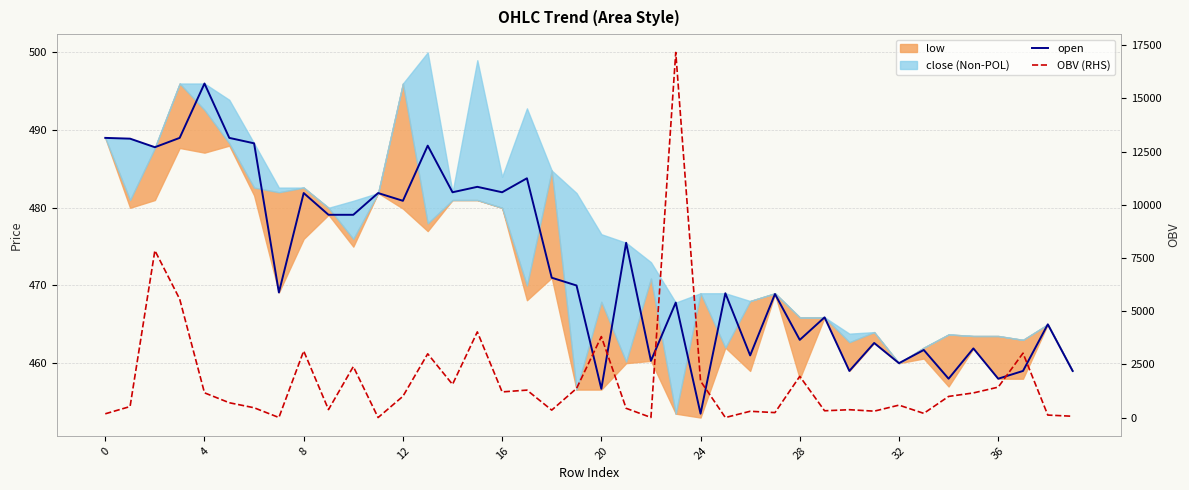

How many data points in open are less than 470?

20